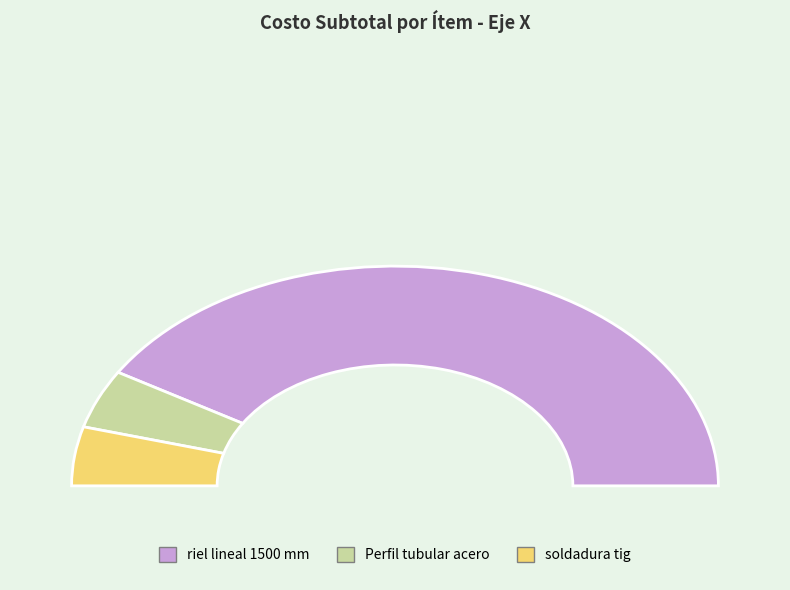

To the nearest percent, what is the difference between the largest and smallest slice percentages?

74%